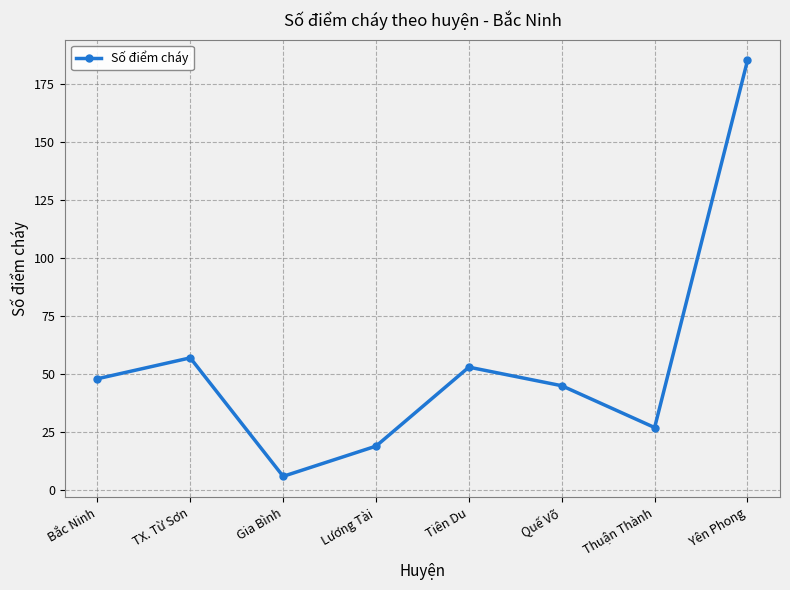

What value does the data have at Thuận Thành, to the nearest 5?

25